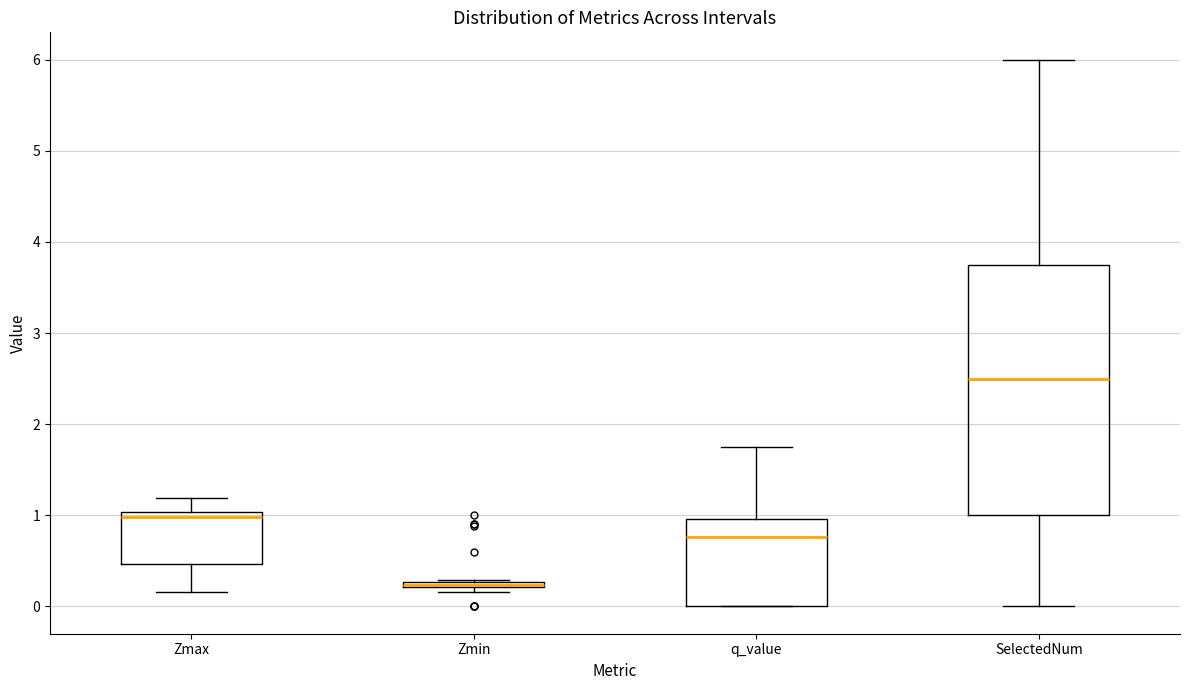

Which box is the tallest, from its lower edge to its upper edge?

SelectedNum